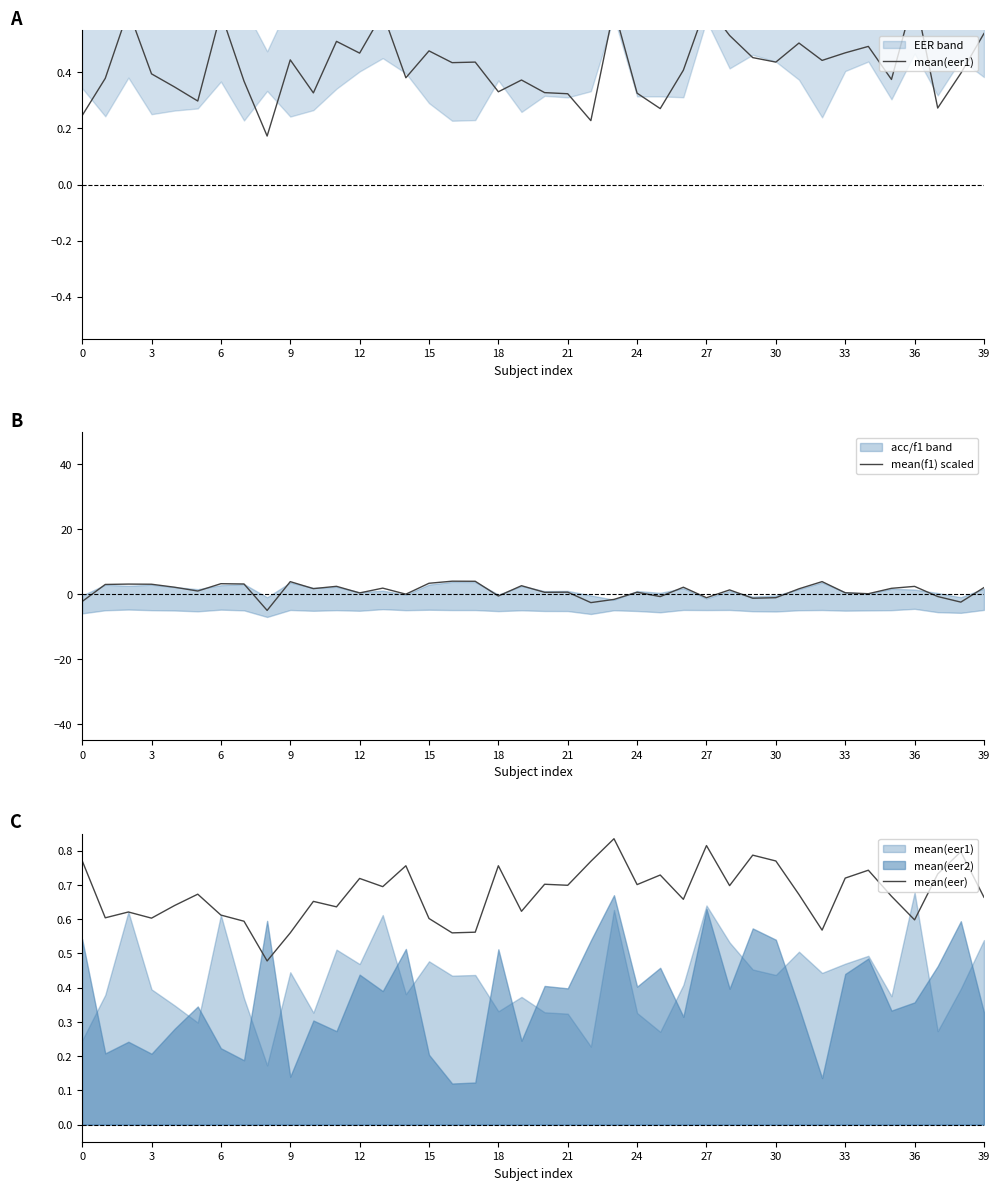

What is the average value of the mean(eer) series?

0.7